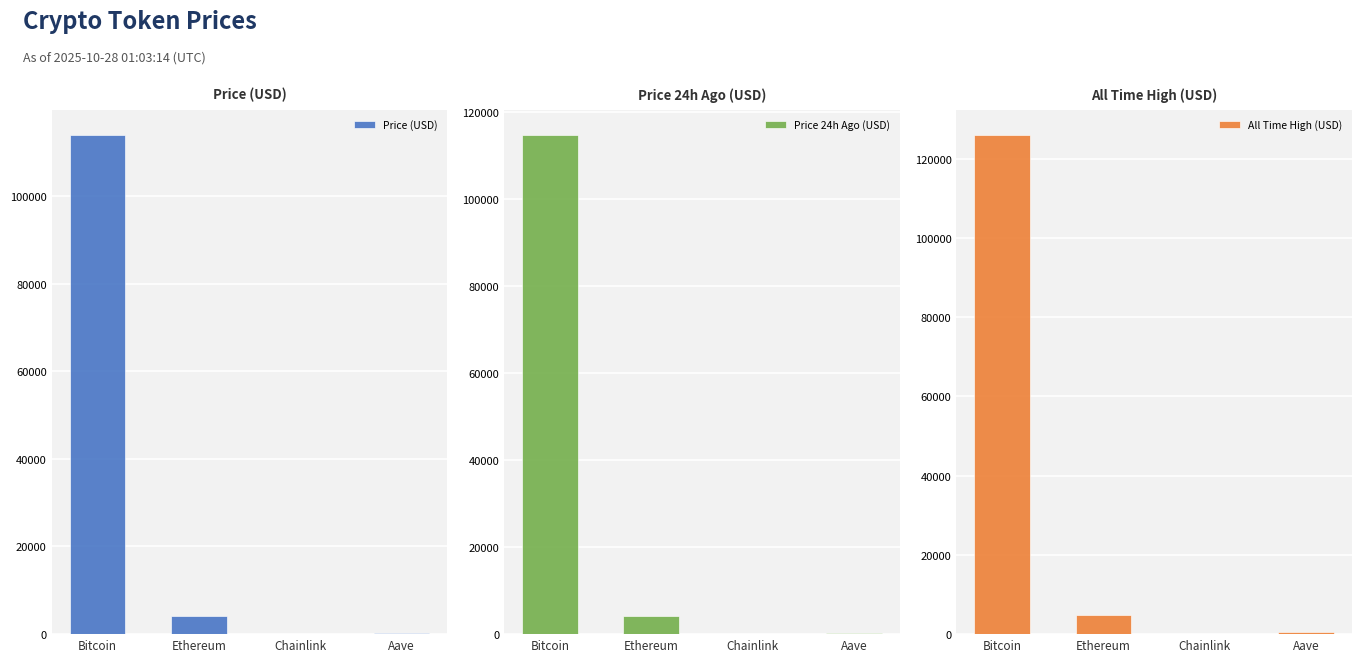

What is the greatest value displayed?

126080.0